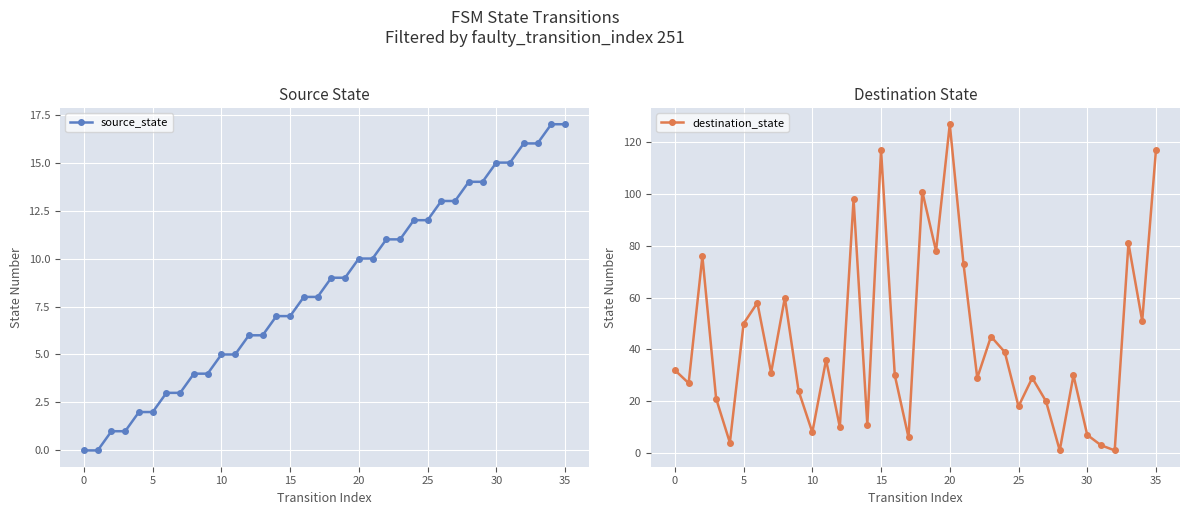

How many values in the source_state series are below 9?

18